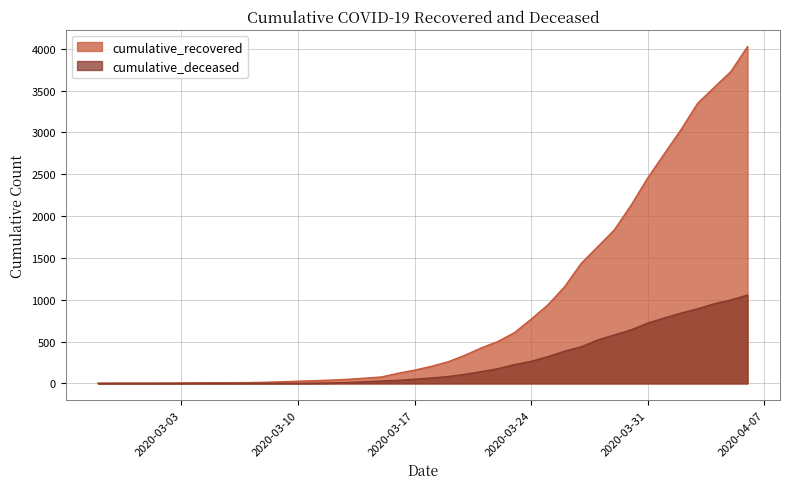

Reading left to right, transcribe all the data shown in this chart.

cumulative_recovered: 2020-02-27=3	2020-02-28=4	2020-02-29=4	2020-03-01=4	2020-03-02=5	2020-03-03=6	2020-03-04=8	2020-03-05=9	2020-03-06=9	2020-03-07=10	2020-03-08=14	2020-03-09=20	2020-03-10=27	2020-03-11=33	2020-03-12=40	2020-03-13=50	2020-03-14=63	2020-03-15=77	2020-03-16=121	2020-03-17=159	2020-03-18=204	2020-03-19=258	2020-03-20=335	2020-03-21=424	2020-03-22=501	2020-03-23=607	2020-03-24=768	2020-03-25=938	2020-03-26=1153	2020-03-27=1433	2020-03-28=1634	2020-03-29=1836	2020-03-30=2129	2020-03-31=2455	2020-04-01=2745	2020-04-02=3032	2020-04-03=3348	2020-04-04=3539	2020-04-05=3728	2020-04-06=4026
cumulative_deceased: 2020-02-27=0	2020-02-28=0	2020-02-29=0	2020-03-01=0	2020-03-02=0	2020-03-03=0	2020-03-04=0	2020-03-05=0	2020-03-06=0	2020-03-07=1	2020-03-08=2	2020-03-09=2	2020-03-10=2	2020-03-11=4	2020-03-12=6	2020-03-13=11	2020-03-14=20	2020-03-15=28	2020-03-16=37	2020-03-17=51	2020-03-18=65	2020-03-19=82	2020-03-20=108	2020-03-21=141	2020-03-22=176	2020-03-23=226	2020-03-24=264	2020-03-25=320	2020-03-26=385	2020-03-27=437	2020-03-28=519	2020-03-29=580	2020-03-30=640	2020-03-31=721	2020-04-01=782	2020-04-02=841	2020-04-03=892	2020-04-04=952	2020-04-05=998	2020-04-06=1056